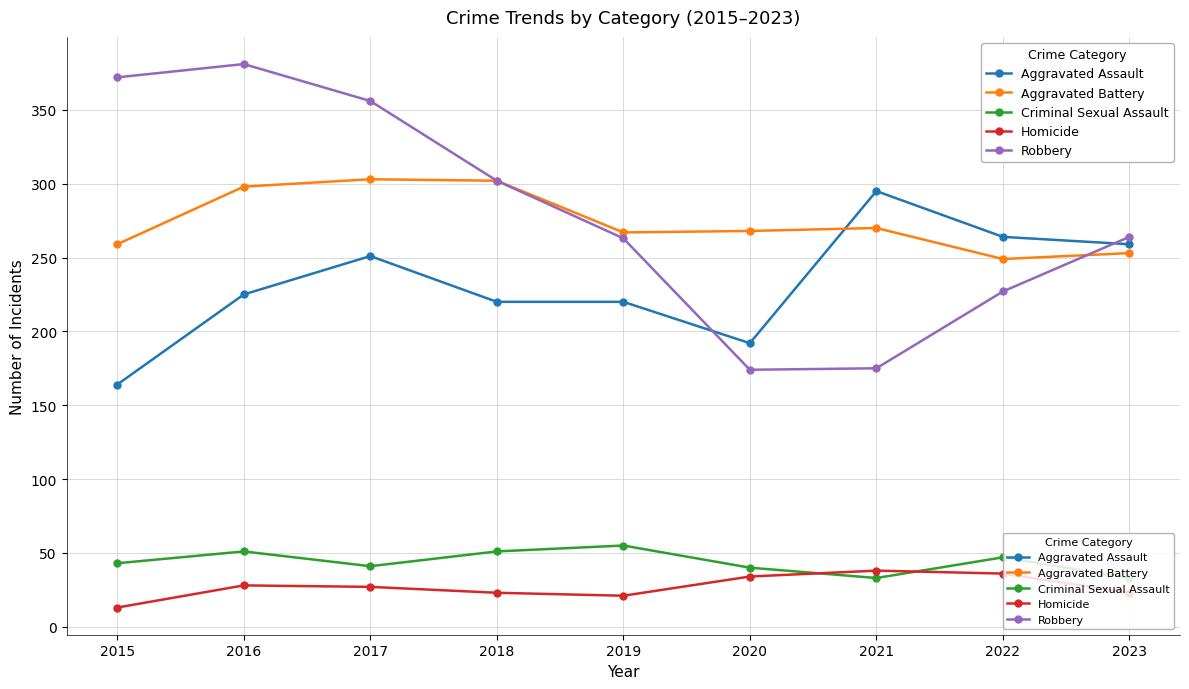

What value does the Aggravated Battery series have at 2021, to the nearest 10?

270